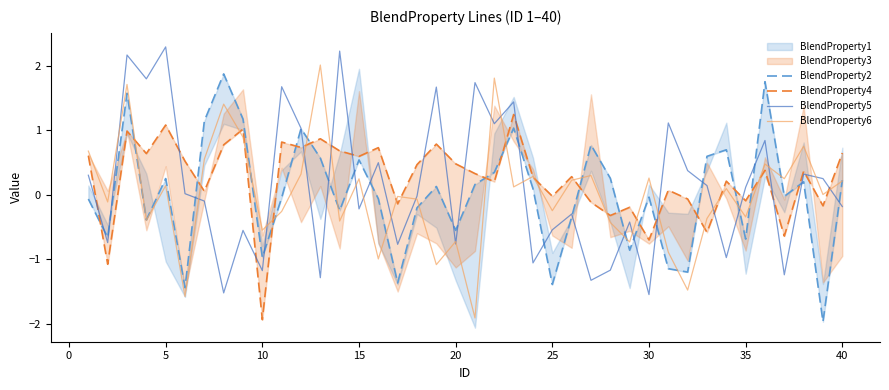

How many lines are shown in the chart?

4